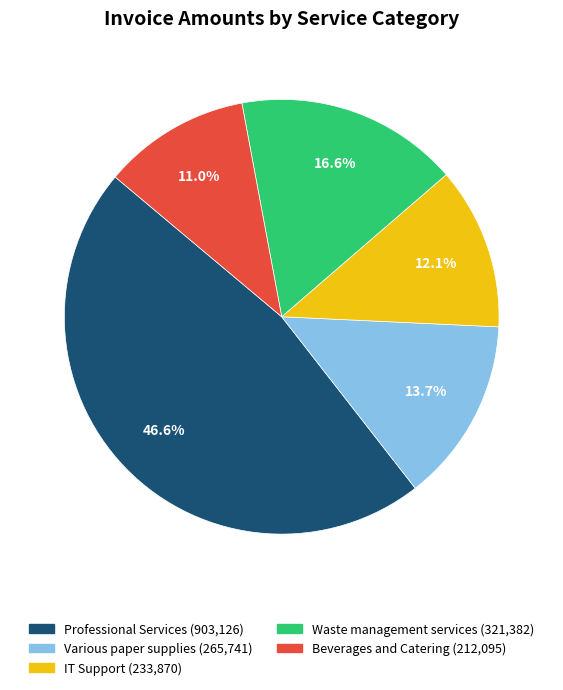

Is there a majority slice in this chart?

No